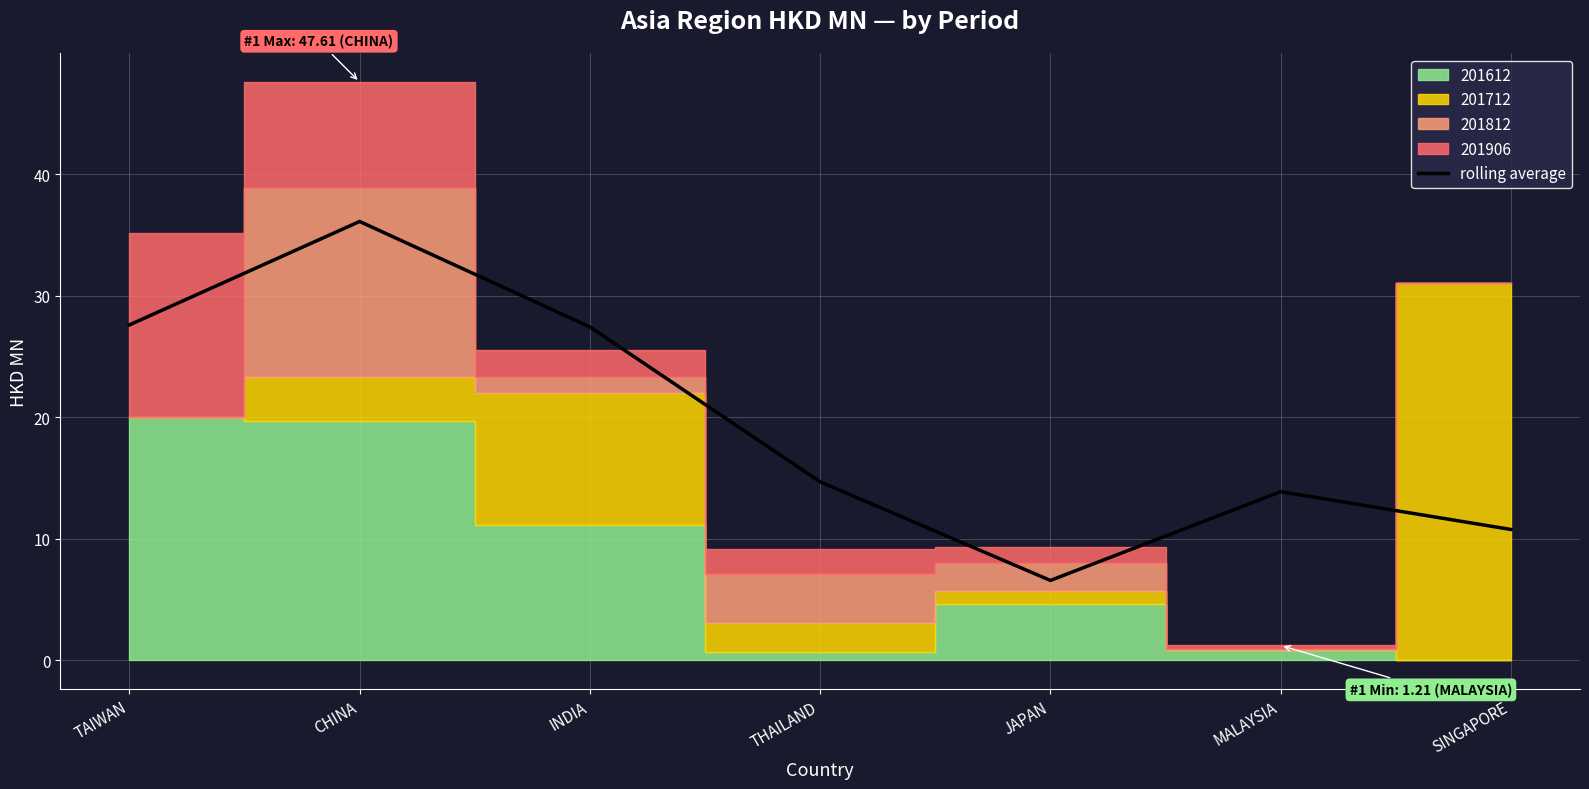

What is the sum of all values?

137.0